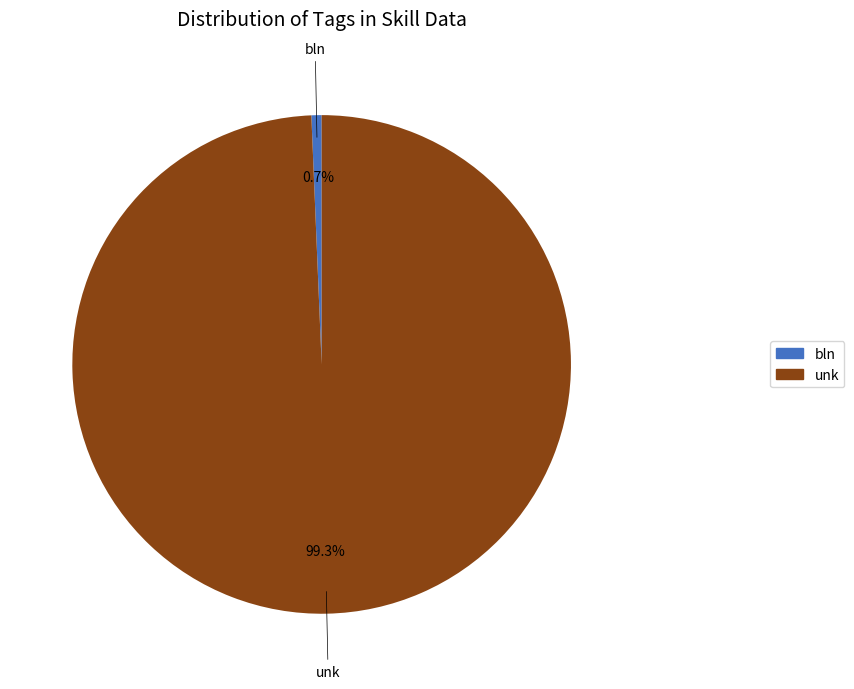

Rank the categories by value from lowest to highest.

bln, unk